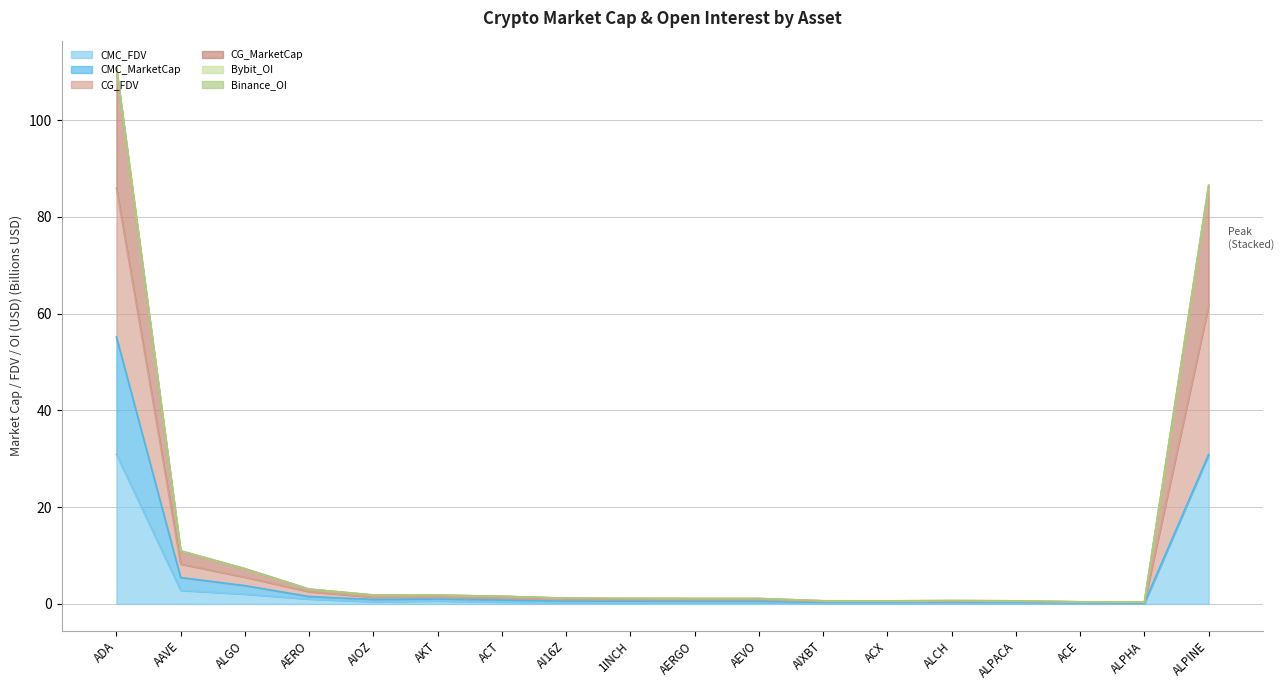

At how many categories does at least one series exceed 62?

2